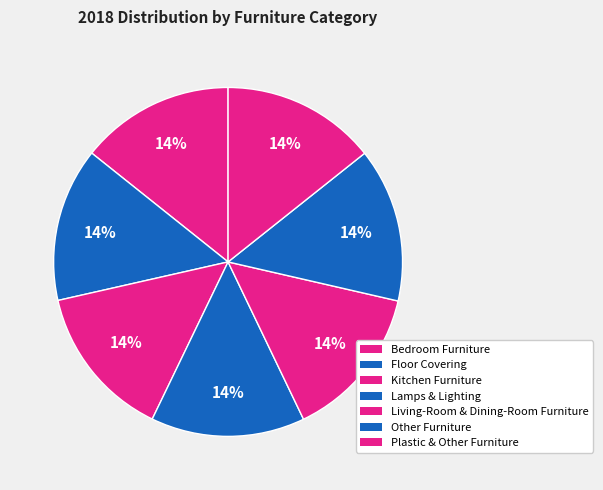

Is there a majority slice in this chart?

No